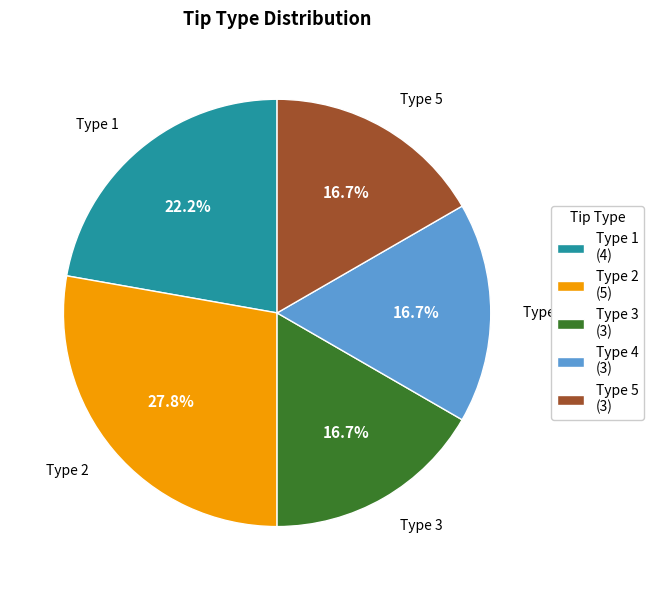

Combined, do Type 1 (4) and Type 3 (3) account for over 50%?

No